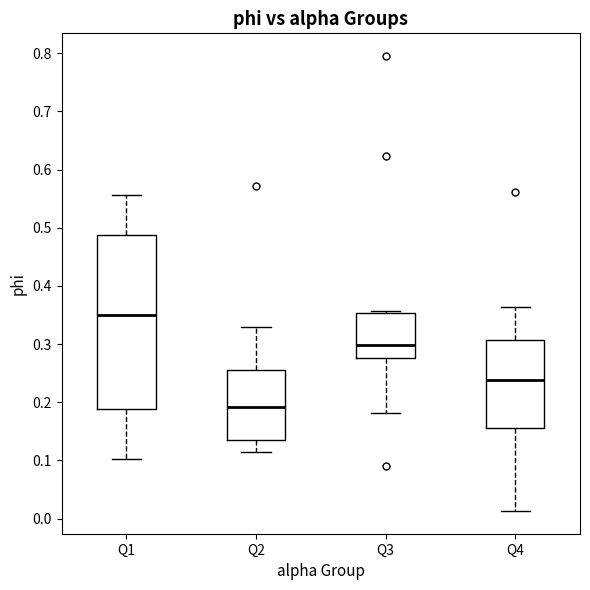

Reading left to right, read every box against the y-axis: the position of its median line, the range the box covers, and the ends of its whiskers. The values are not printed on the chart, so give them approximately, as read against the axis.

Q1: median 0.35, box 0.19 to 0.49, whiskers 0.10 to 0.56
Q2: median 0.19, box 0.13 to 0.26, whiskers 0.11 to 0.33
Q3: median 0.30, box 0.28 to 0.35, whiskers 0.18 to 0.36
Q4: median 0.24, box 0.16 to 0.31, whiskers 0.01 to 0.36